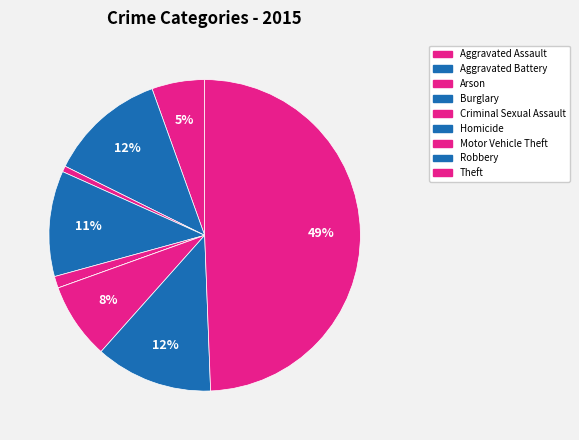

To the nearest percent, what is the combined percentage of Aggravated Assault and Theft?

55%